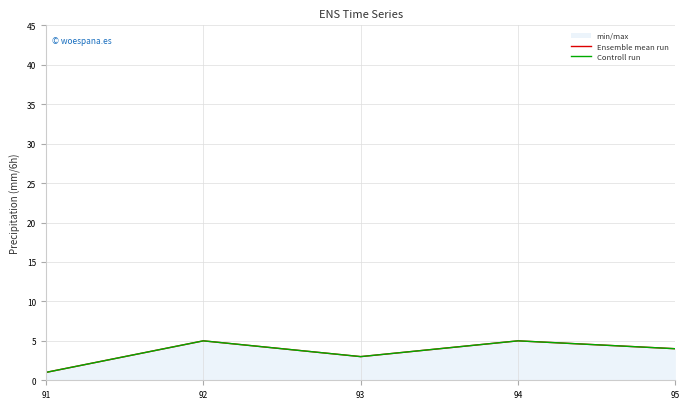

Count the Controll run values in the range 3 to 5.

4